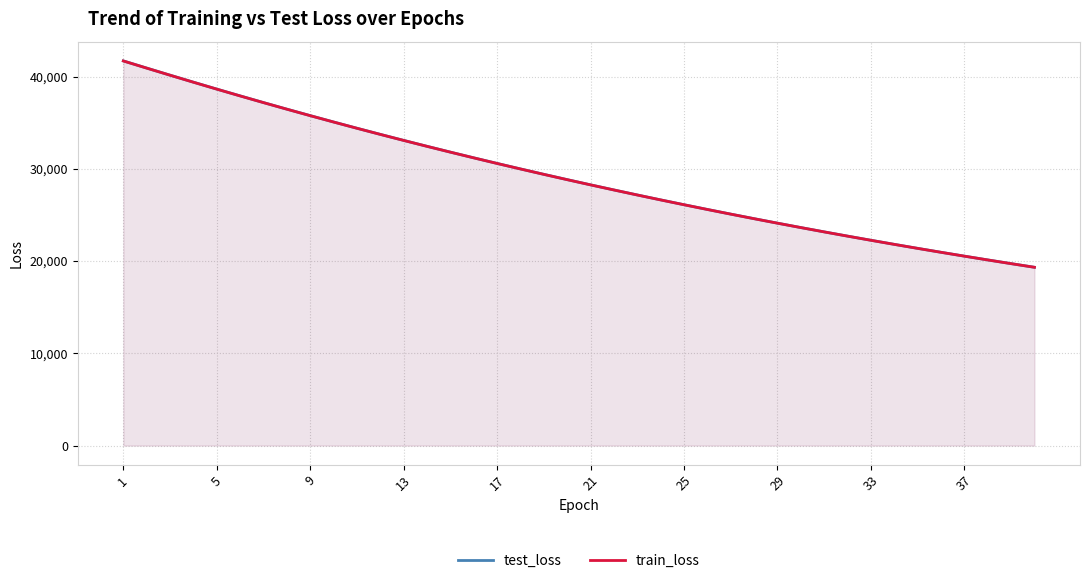

Does the chart display data point markers on the line(s)?

No